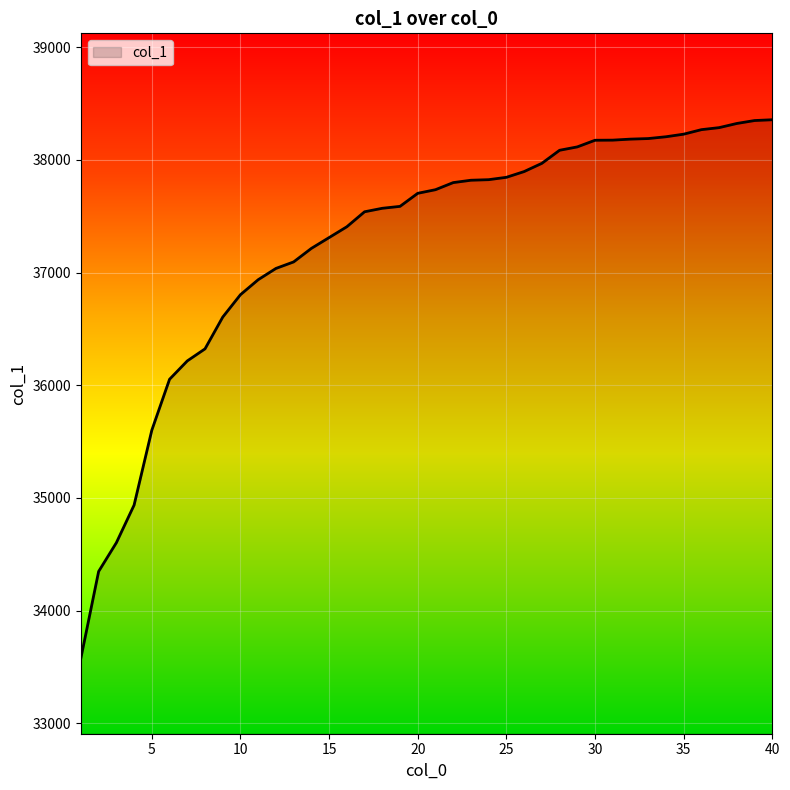

What is the greatest value displayed?

38357